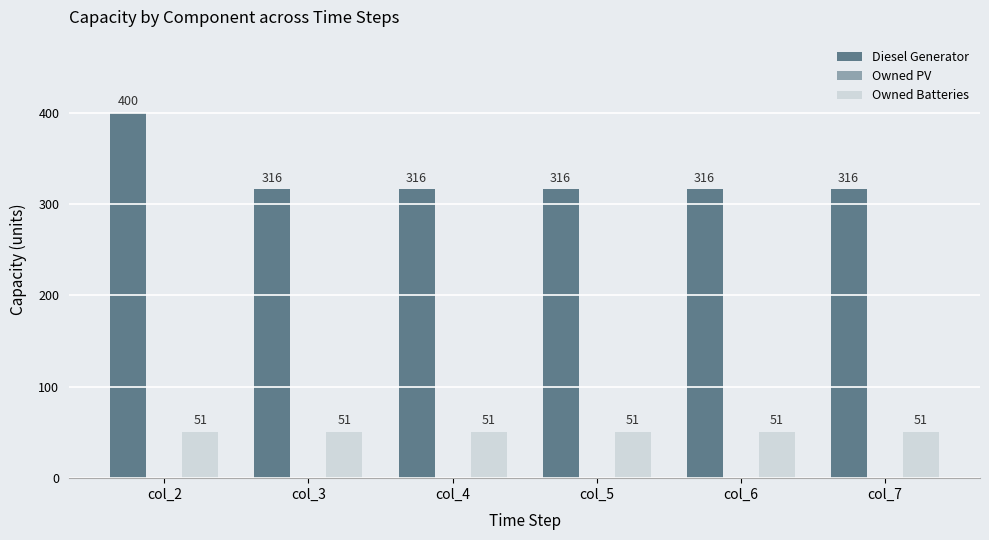

Reading left to right, list all the values displayed in this chart.

Diesel Generator: col_2=400	col_3=316	col_4=316	col_5=316	col_6=316	col_7=316
Owned Batteries: col_2=51	col_3=51	col_4=51	col_5=51	col_6=51	col_7=51